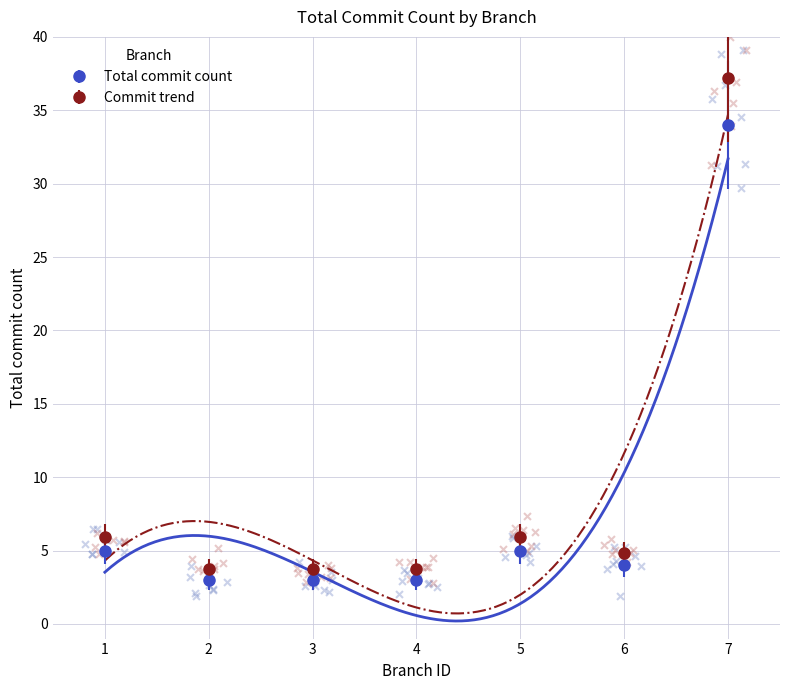

What is the value of the Commit trend point at the 3rd from the left?

3.7